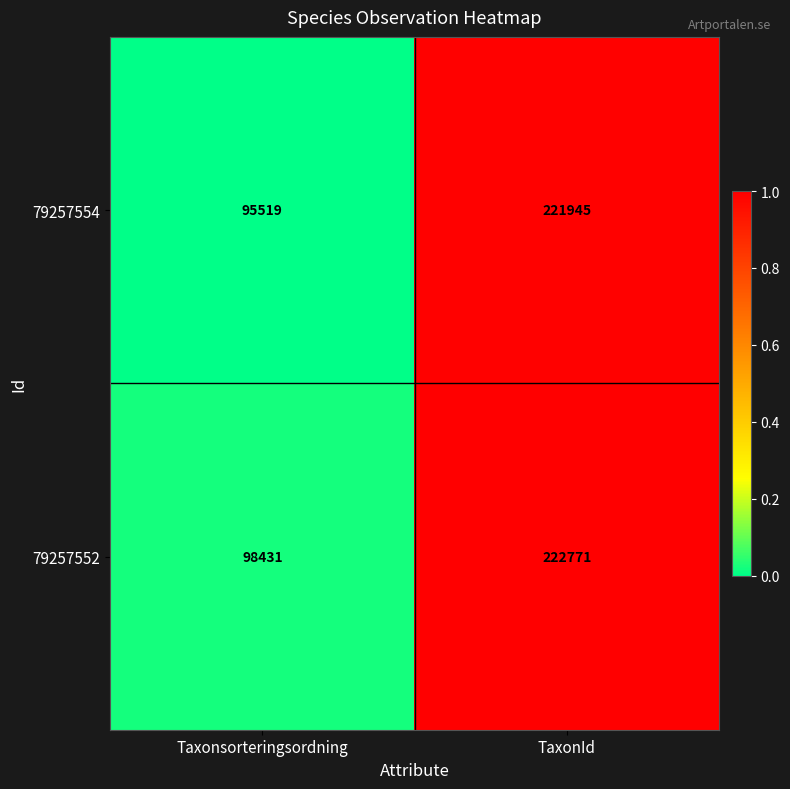

What is the total value across all series at TaxonId?

444716